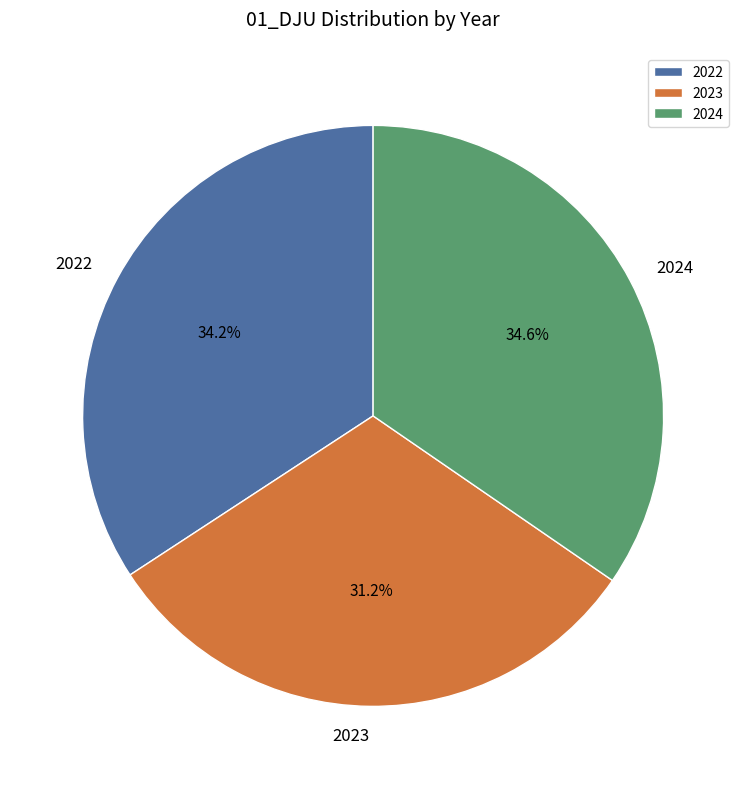

Is the sum of 2024 and 2022 greater than half?

Yes